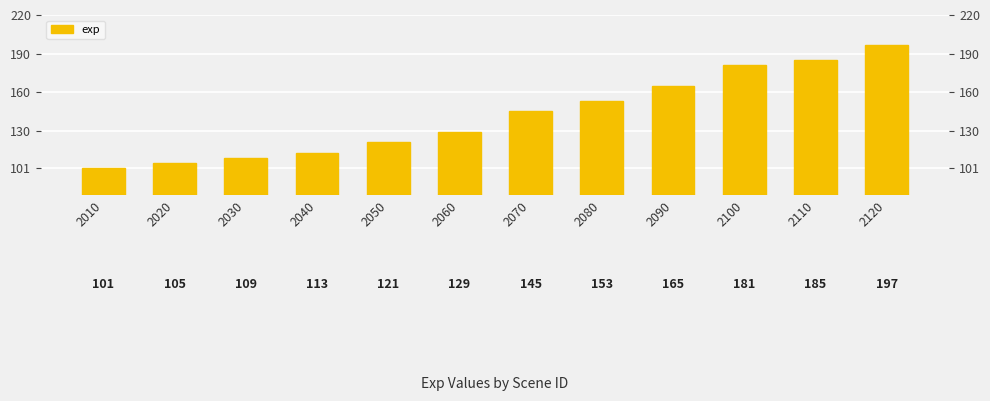

Are the bars horizontal?

No